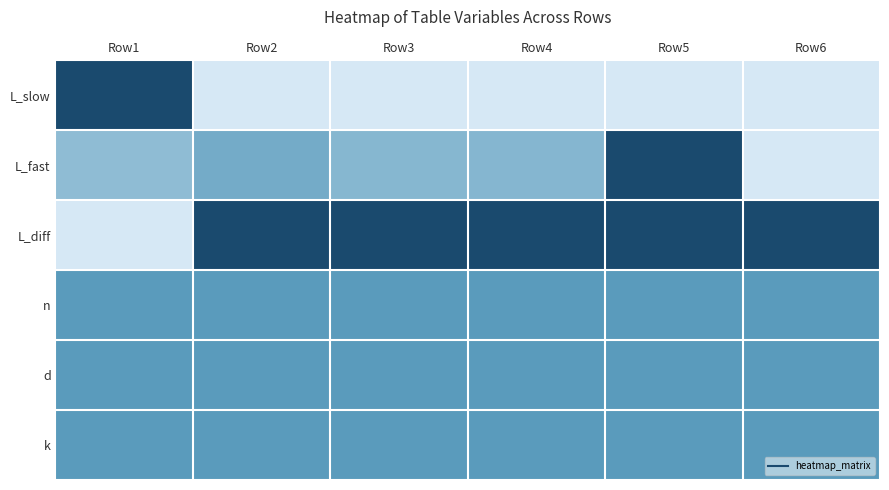

How many data points does each series have?

6